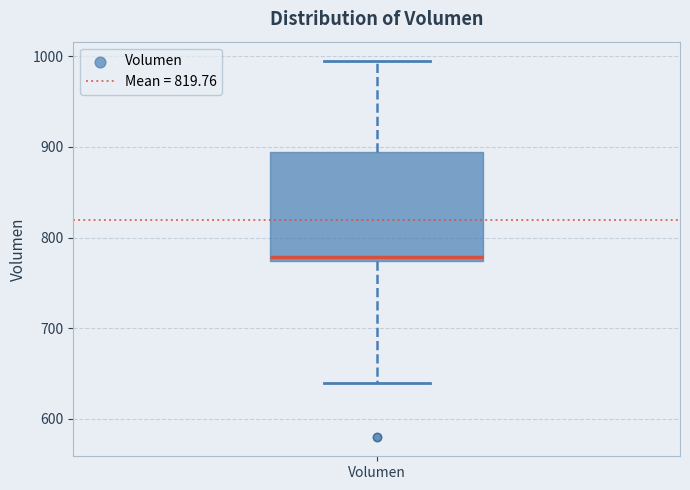

Where is the lower edge of the box for Volumen on the y-axis? The values are not printed on the chart, so give them approximately, as read against the axis.

770